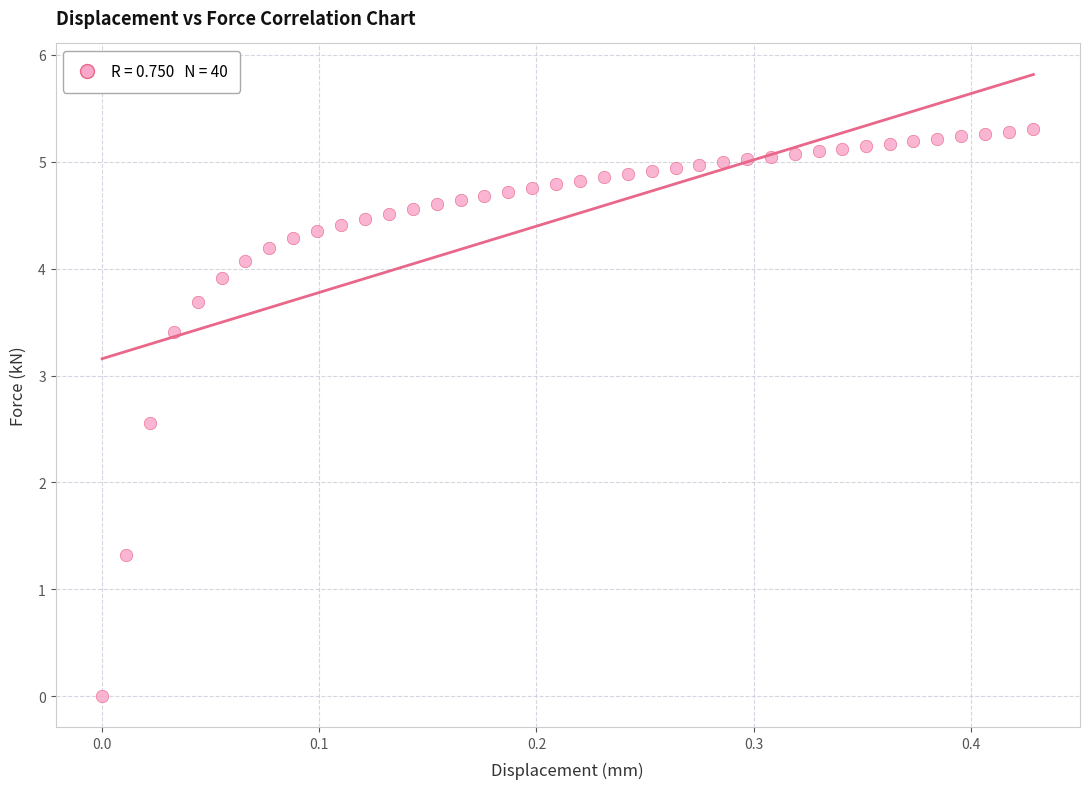

What Y value in the scatter plot is closest to 2?

2.6